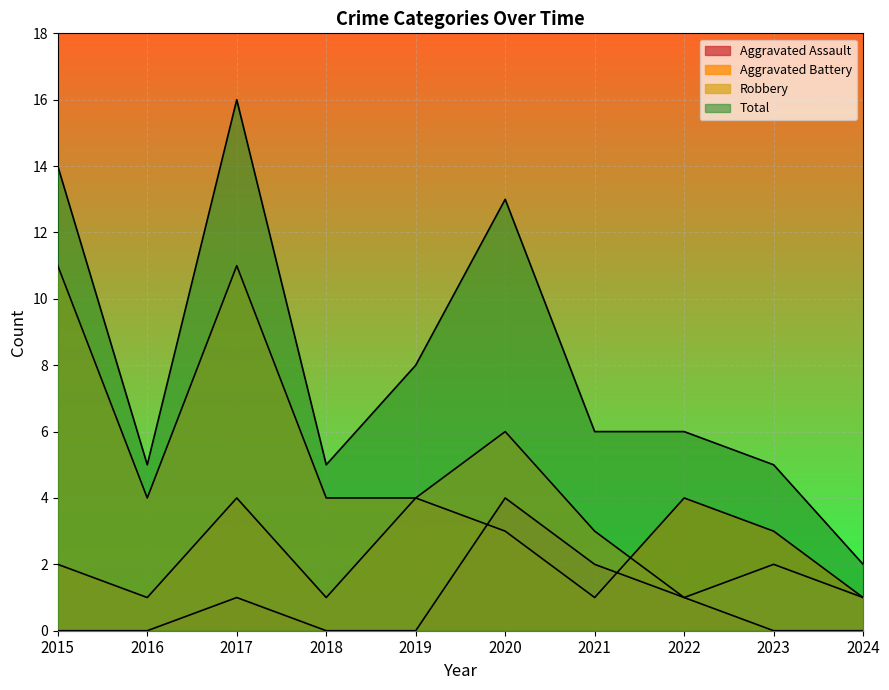

Rank the categories by Total value from highest to lowest.

2017, 2015, 2020, 2019, 2021, 2022, 2016, 2018, 2023, 2024